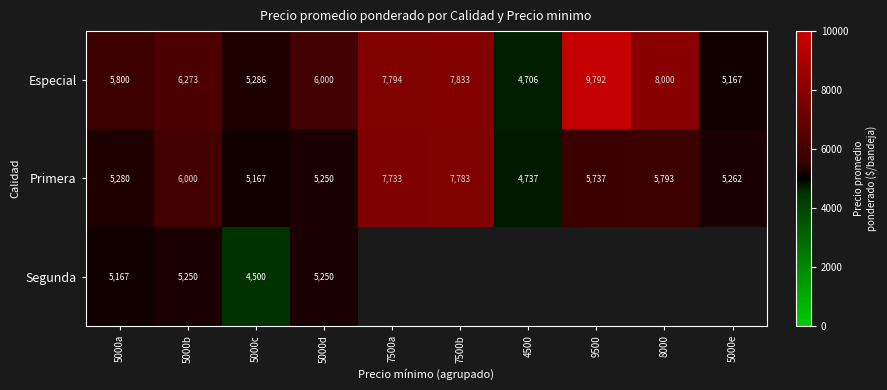

What is the approximate value of Primera at 7500b?

7783